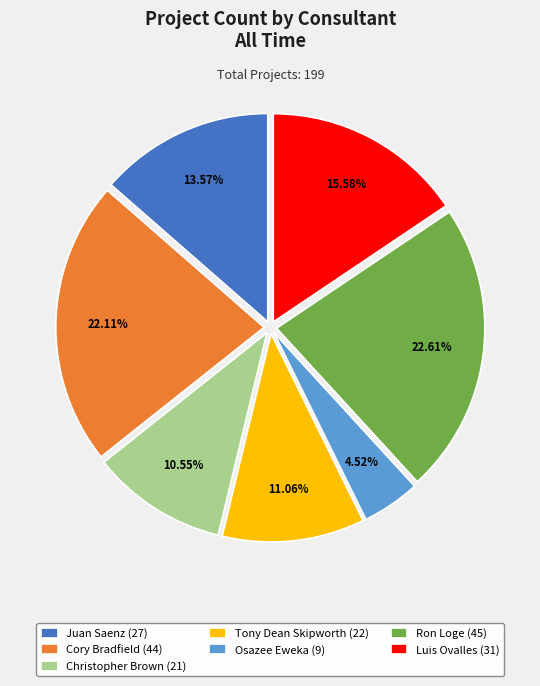

Which category has the smallest portion of the pie?

Osazee Eweka